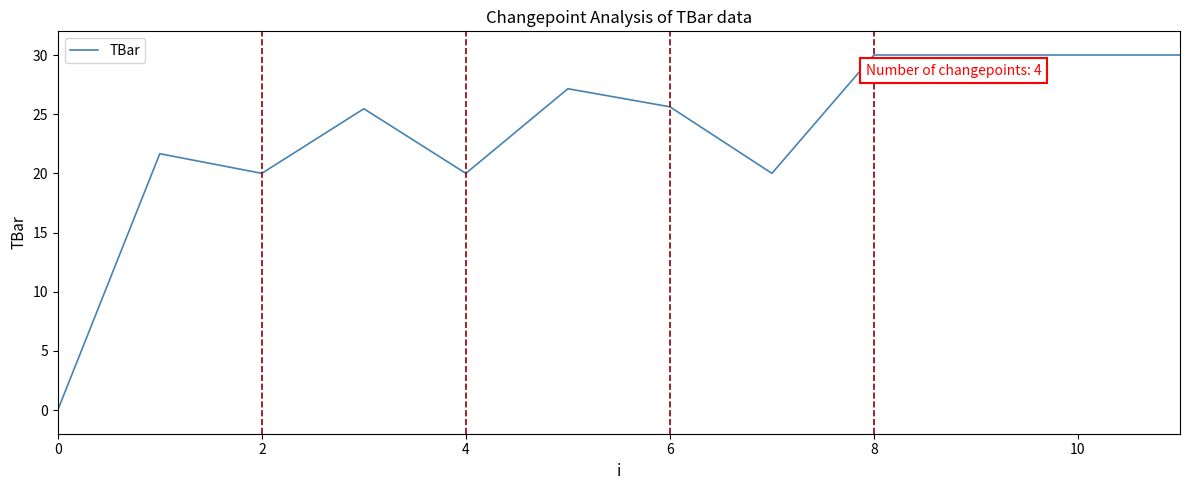

What is the greatest value displayed?

30.0